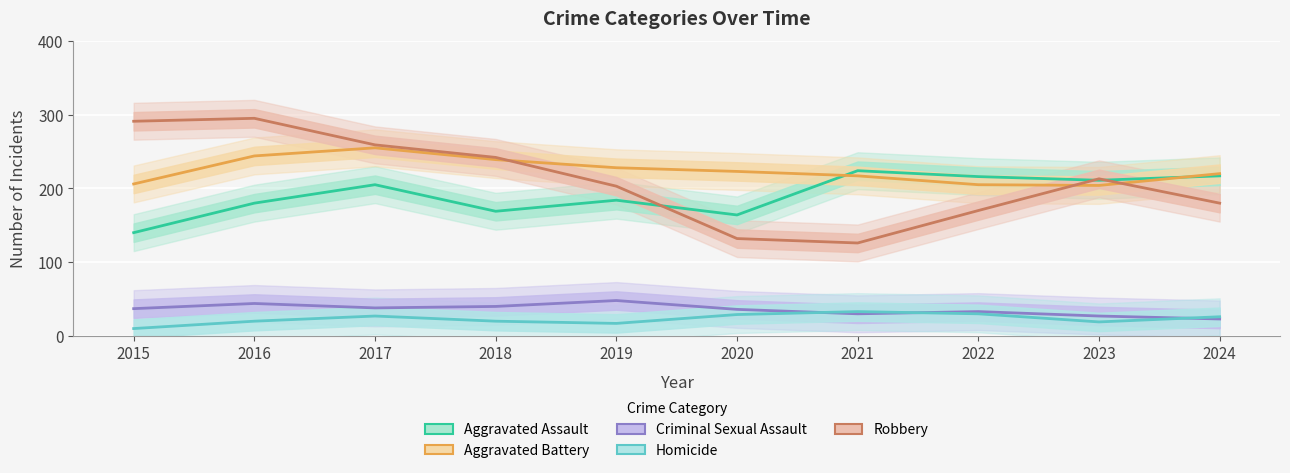

Which series has the widest spread of values?

Robbery